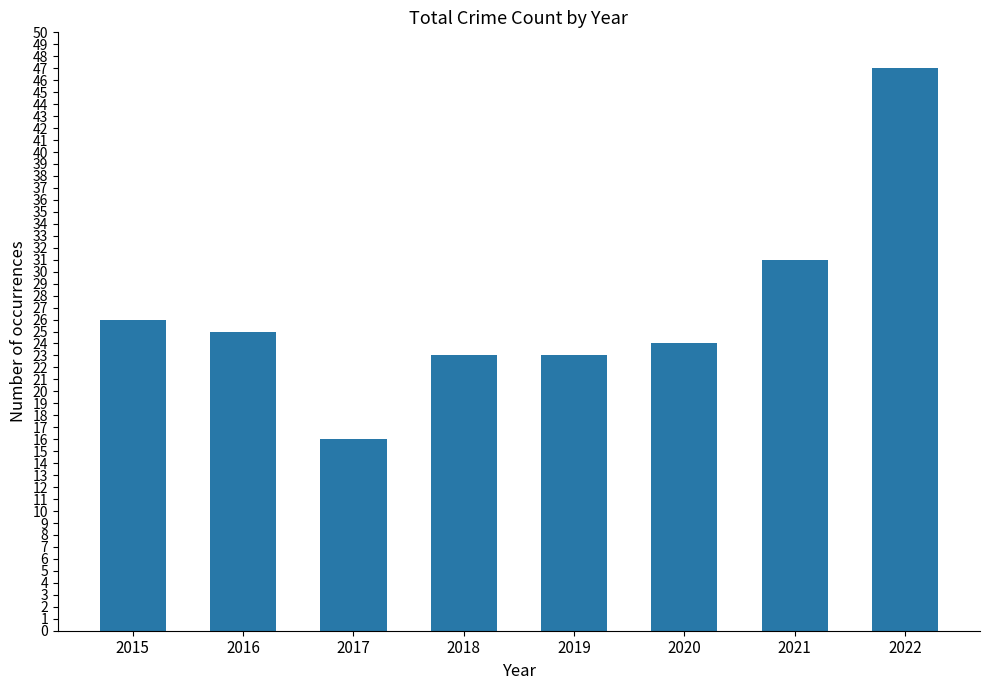

Reading left to right, what are all the values shown in this chart?

26	25	16	23	23	24	31	47